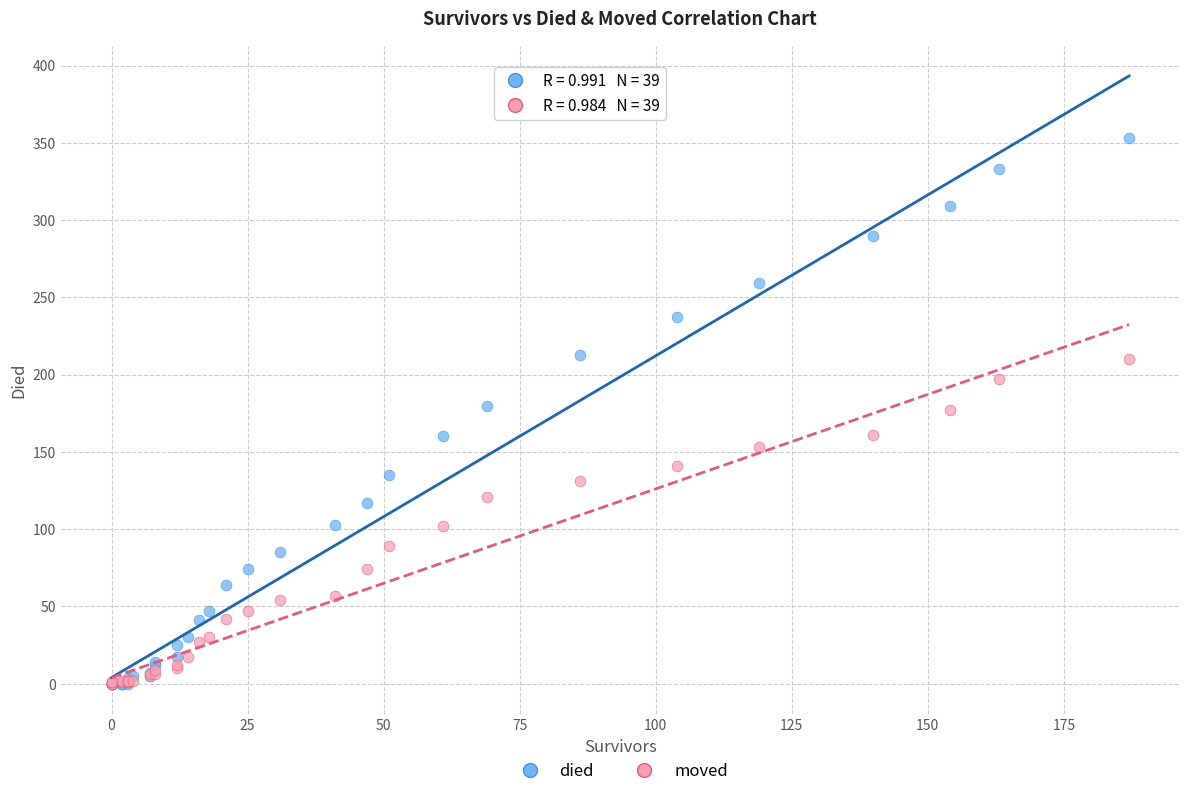

What are all the series names shown in the legend?

died, moved